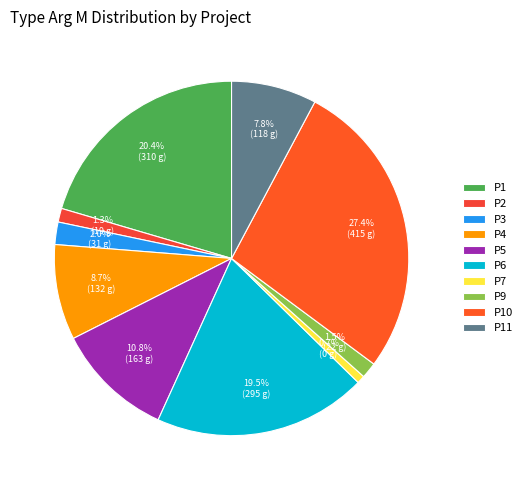

Between P5 and P4, which is larger?

P5